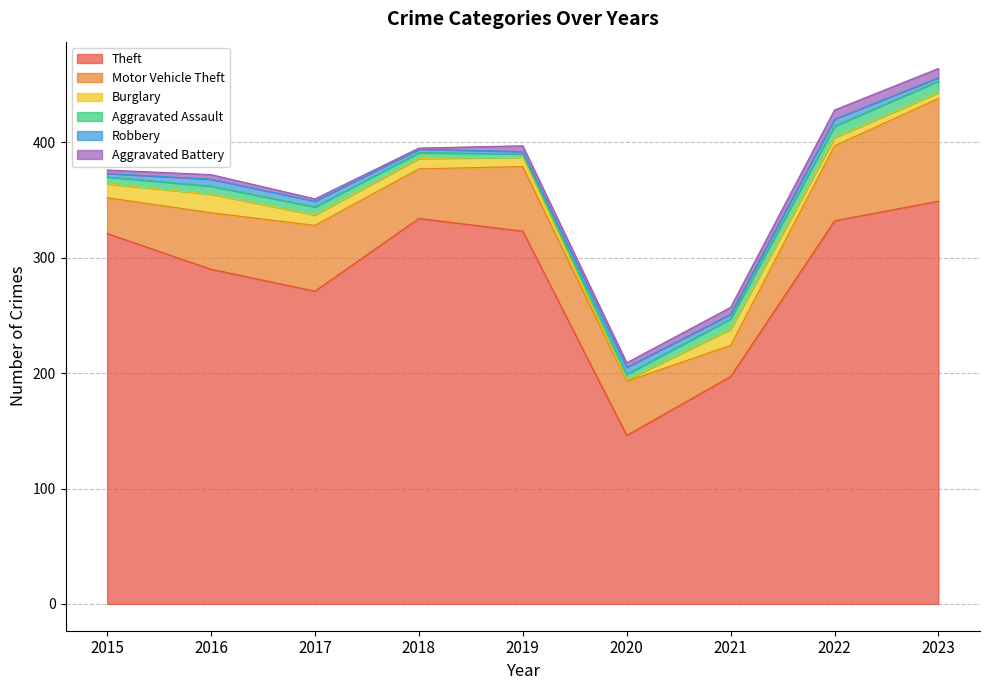

How many values in the Burglary series exceed 9?

3